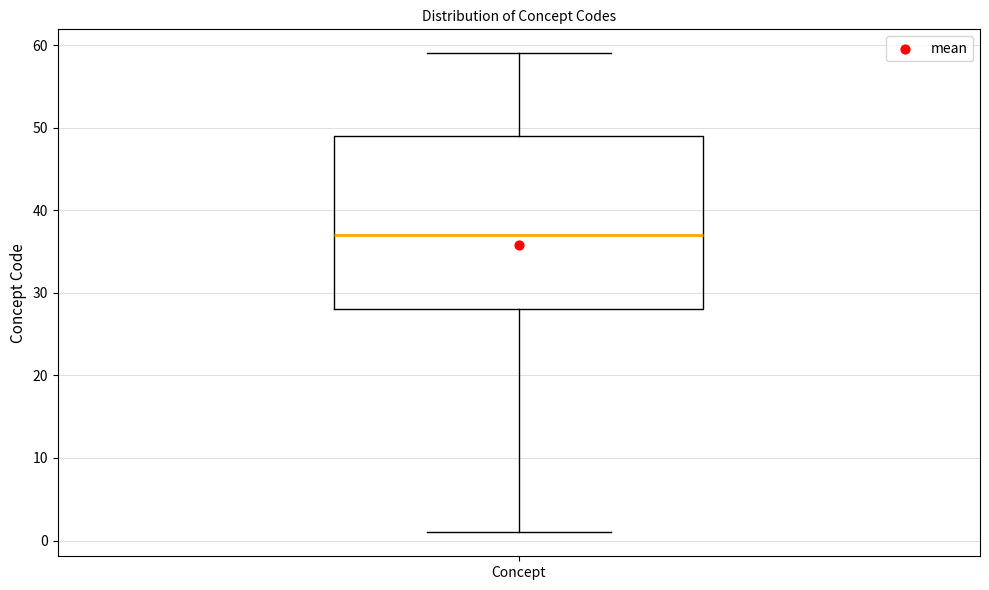

Where is the upper edge of the box for Concept on the y-axis? The values are not printed on the chart, so give them approximately, as read against the axis.

49